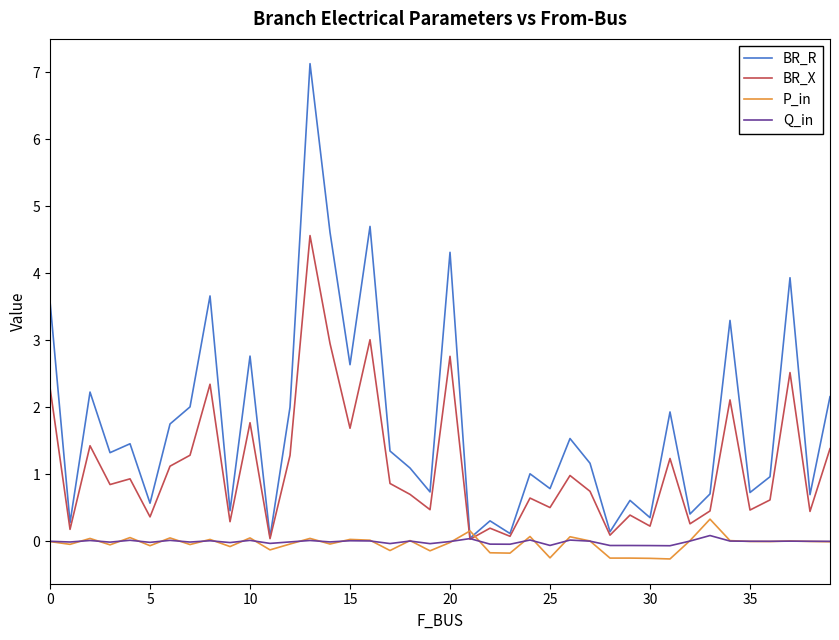

Which series has the largest range (max minus min)?

BR_R